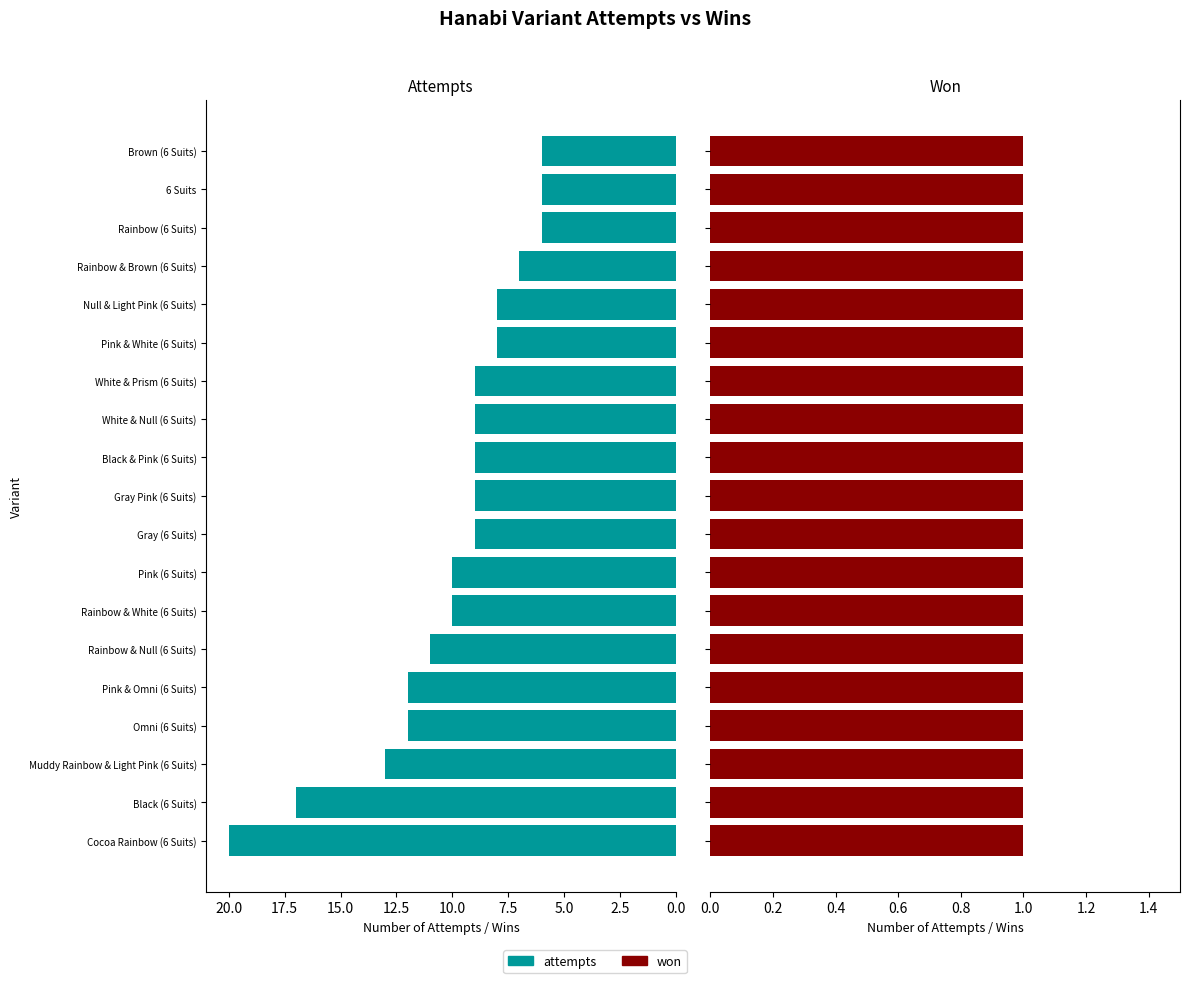

Are the bars grouped side by side (vs. stacked)?

Yes